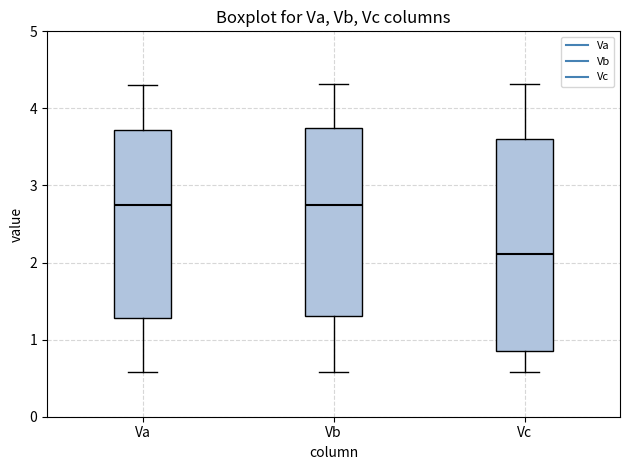

Which box is the tallest, from its lower edge to its upper edge?

Vc